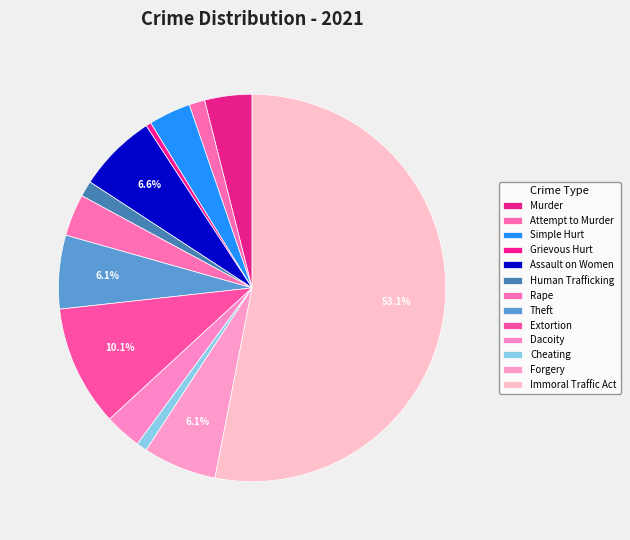

How many segments does this pie chart have?

13